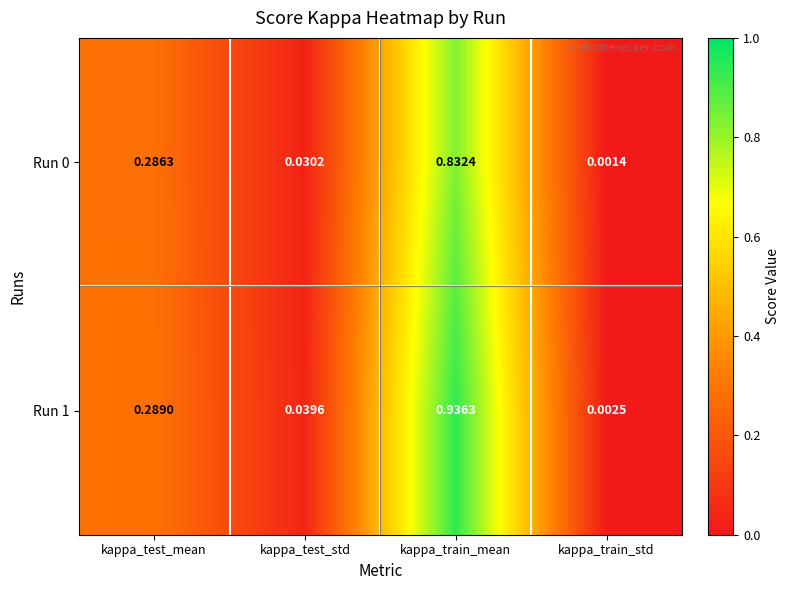

At which label is Run 1 closest to 0?

kappa_train_std